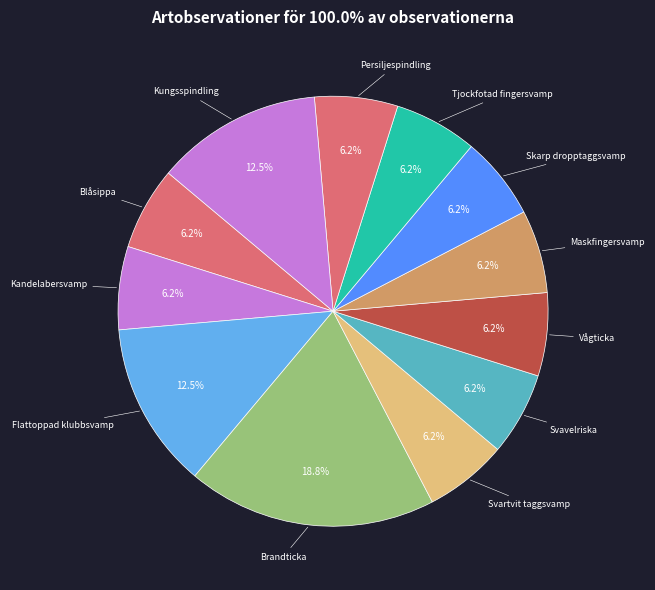

How many slices are in this pie chart?

12